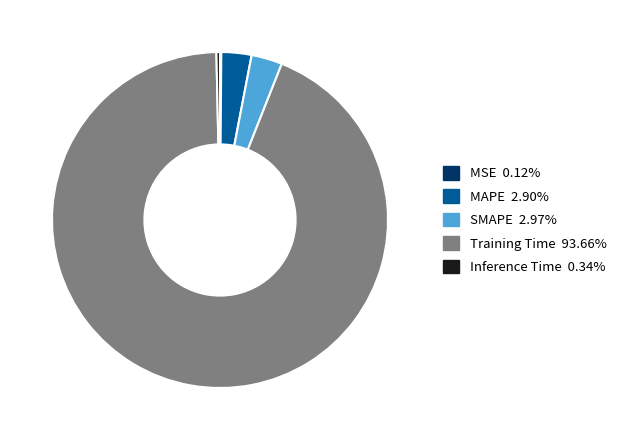

Which has a higher value, Training Time or Inference Time?

Training Time